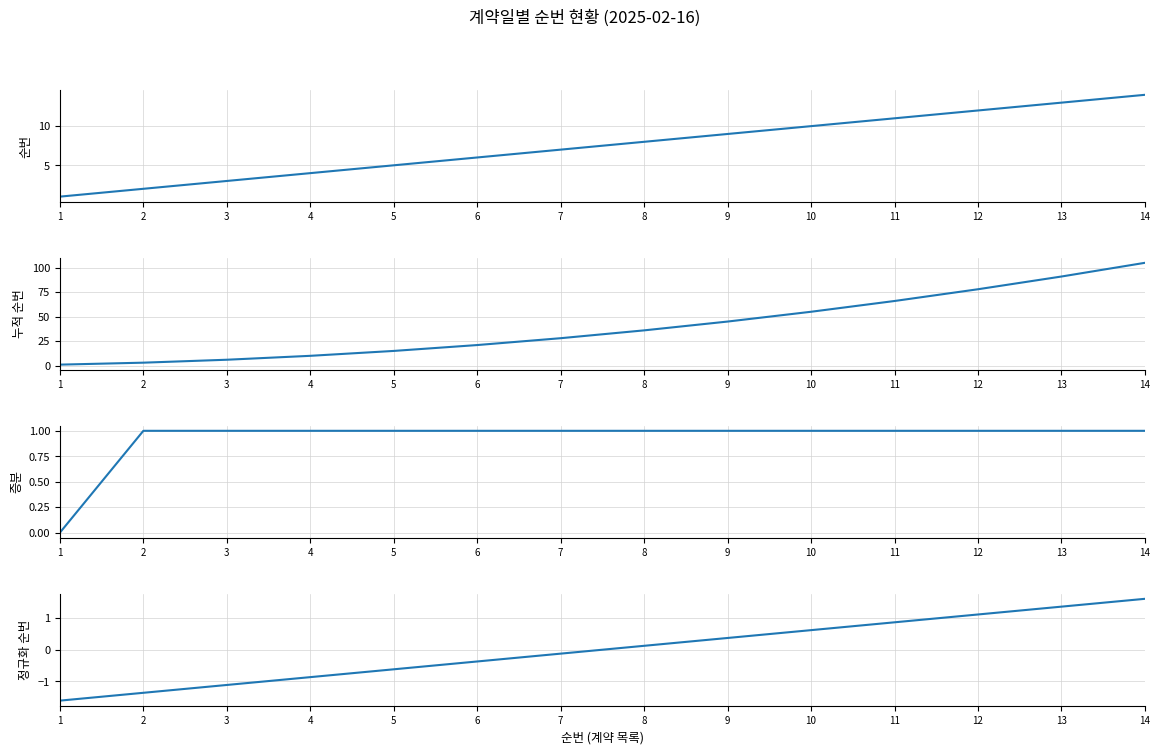

True or false: 누적 순번 and 정규화 순번 cross at least once.

False